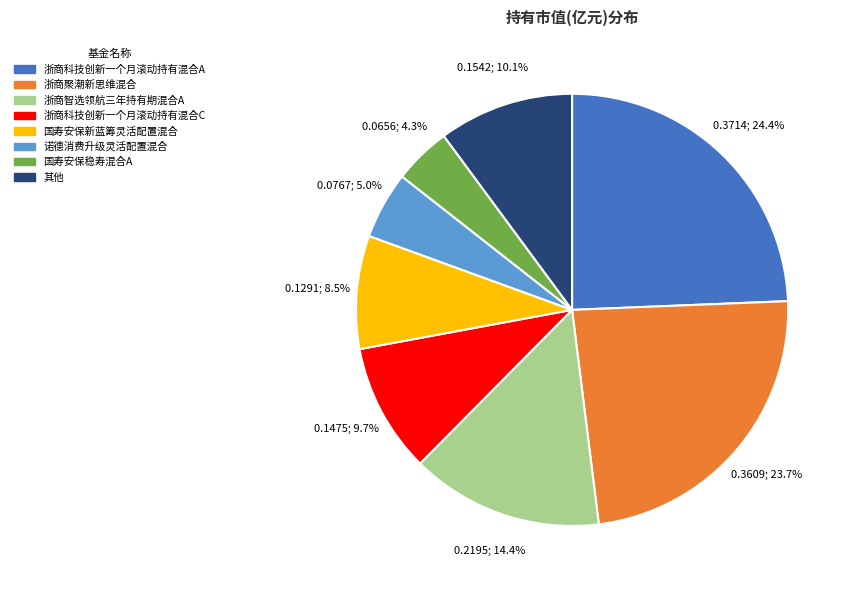

Does any single category account for the majority?

No